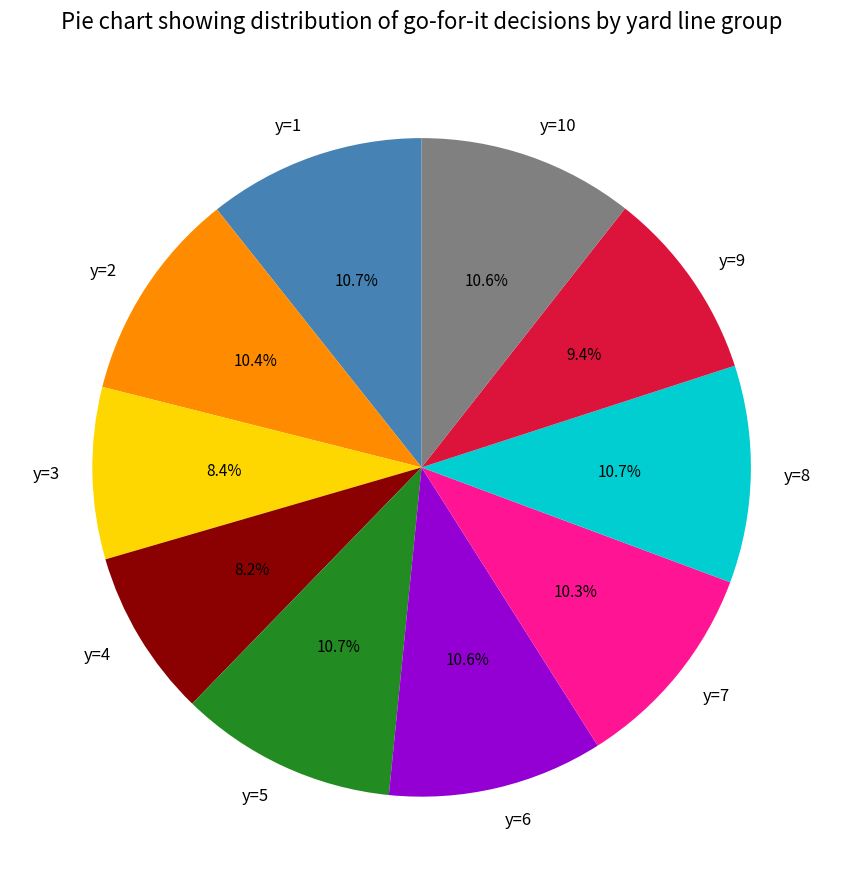

To the nearest percent, what is the difference between the largest and smallest slice percentages?

2%